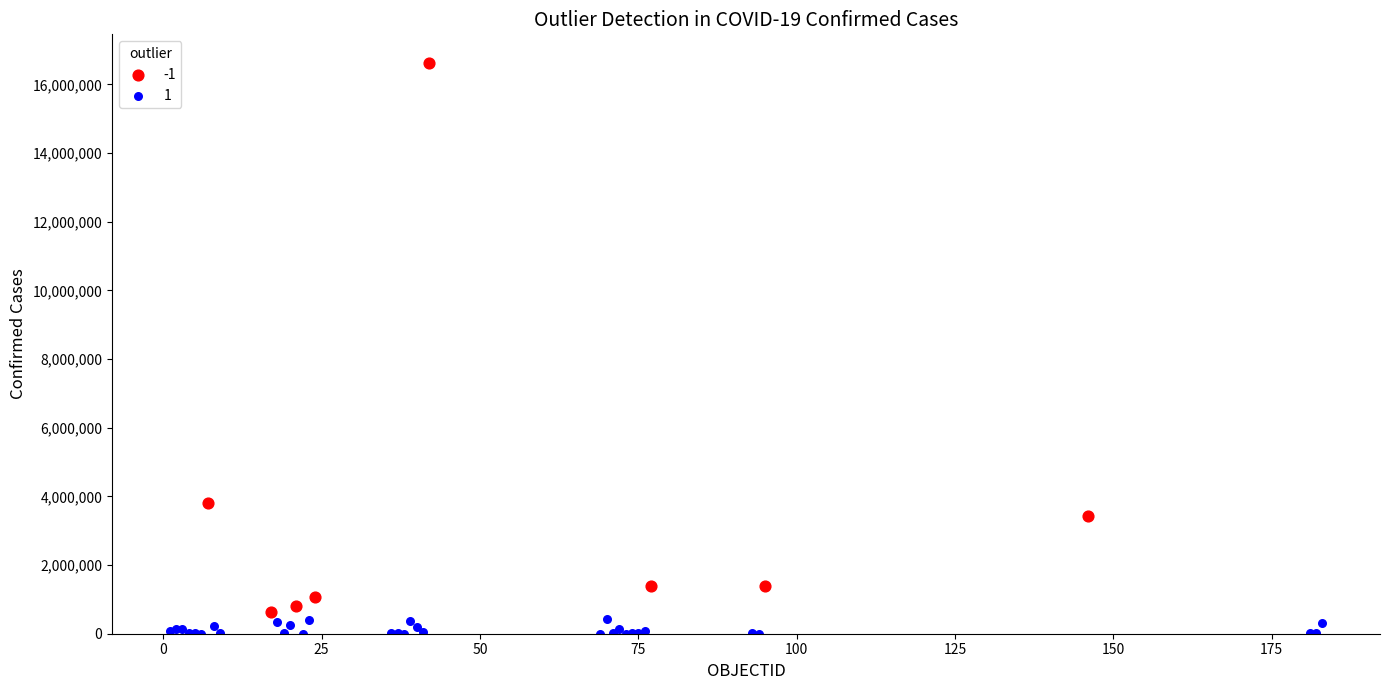

Which series reaches the maximum Y coordinate?

-1